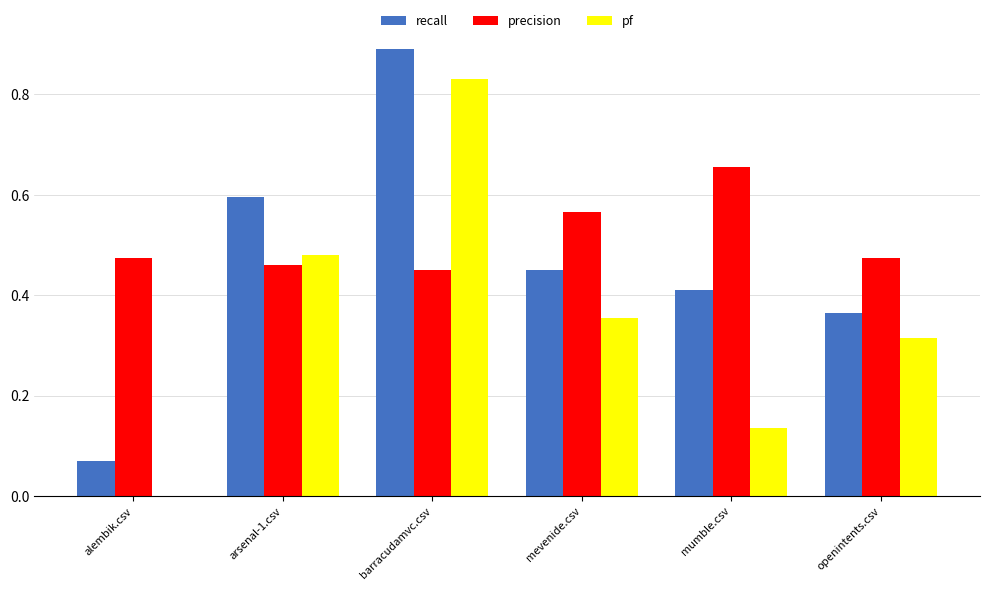

What is the sum of all precision values?

3.1